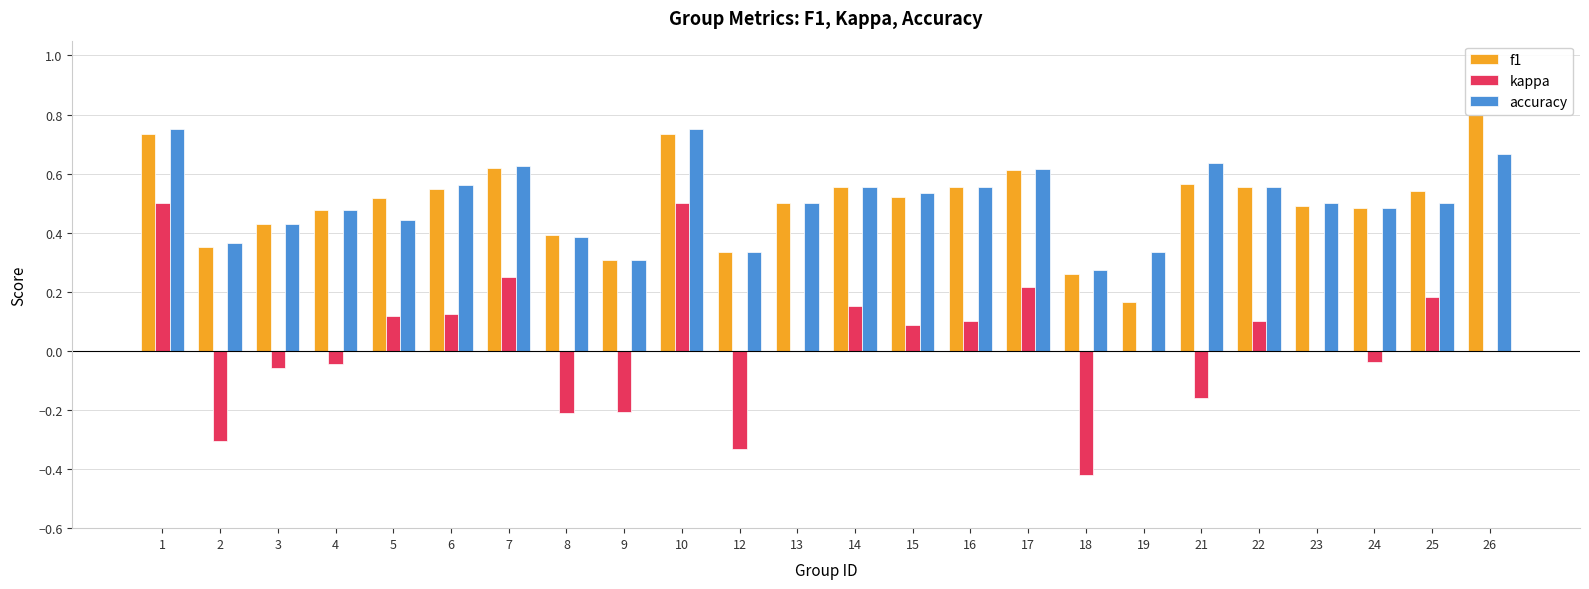

What is the difference between the kappa values at 21 and 15?

0.2